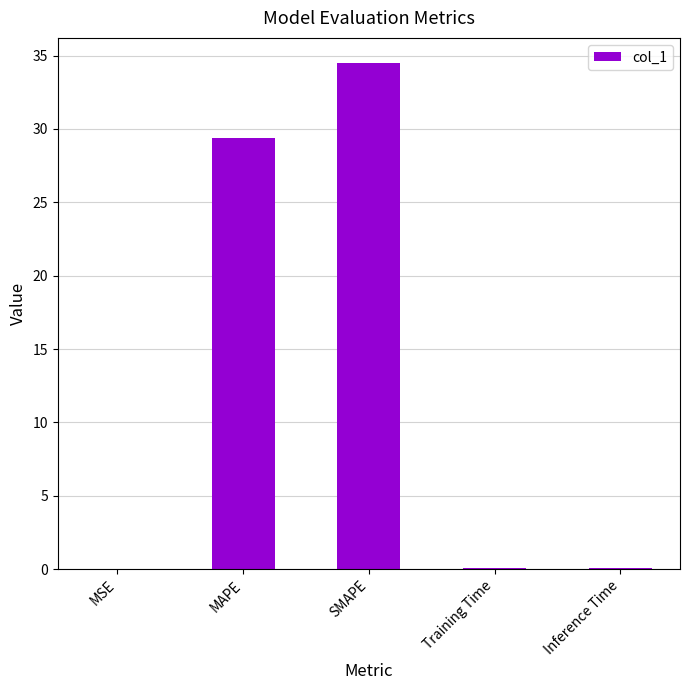

What is the sum of all values?

64.0